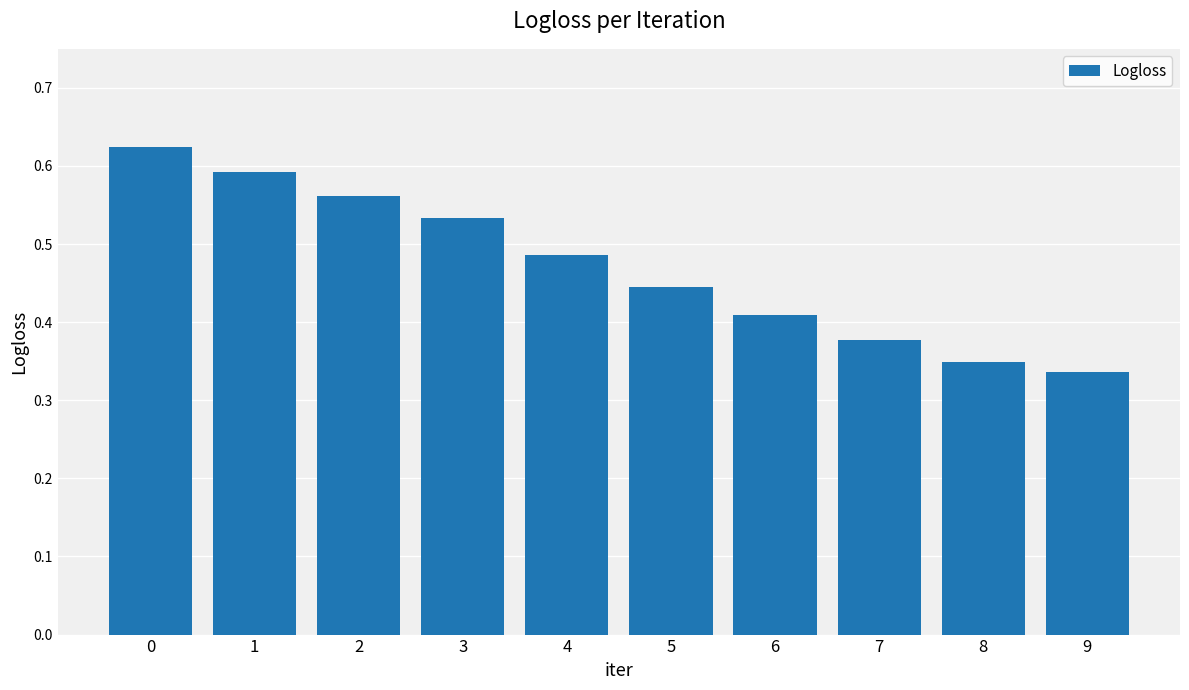

The chart shows a value of 0.2 at 7. True or false?

False